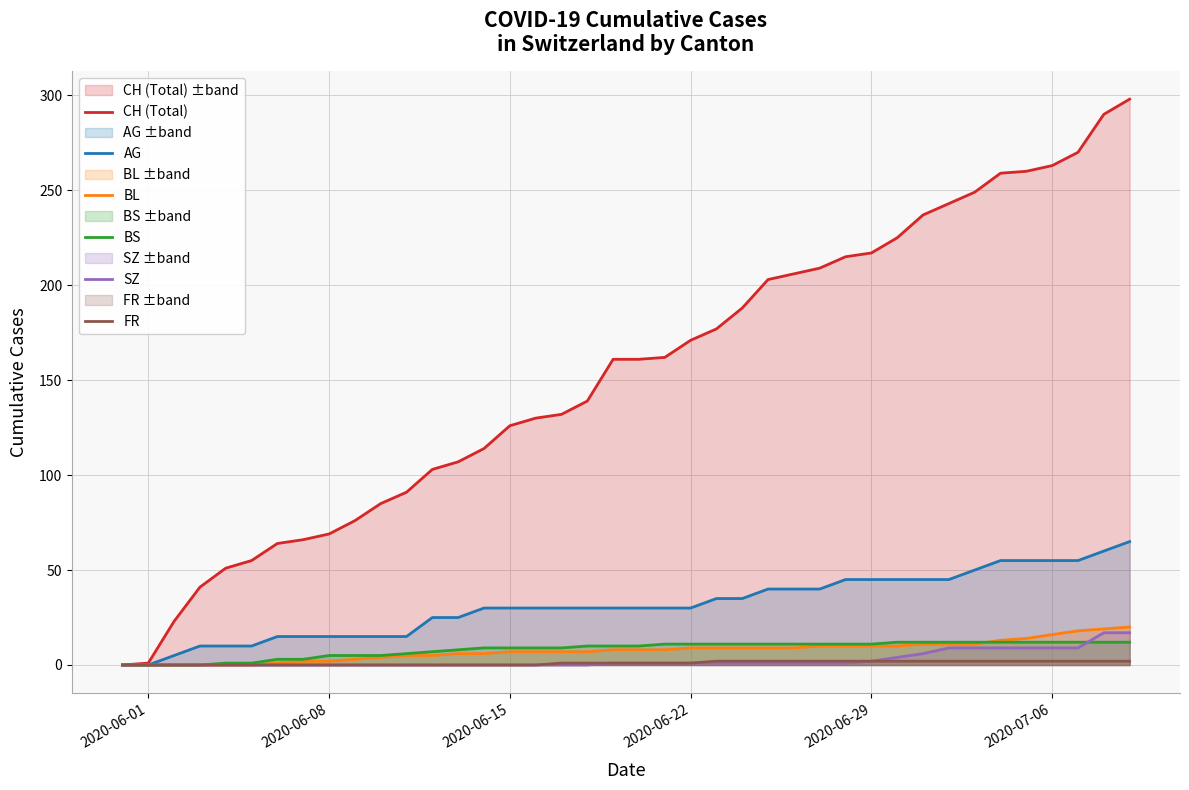

True or false: AG and FR intersect in this chart.

False